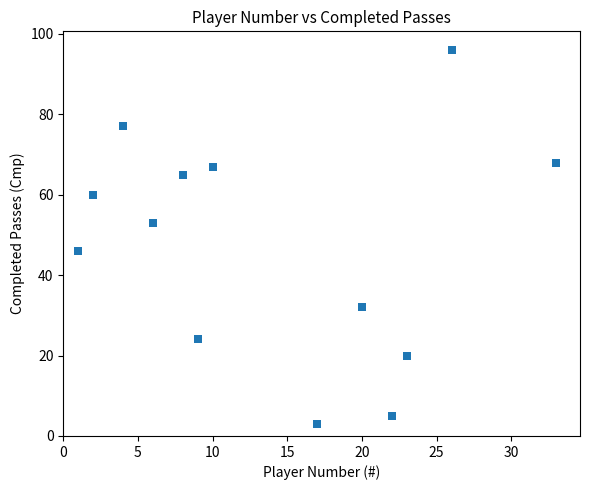

What is the range of X values (max minus min)?

32